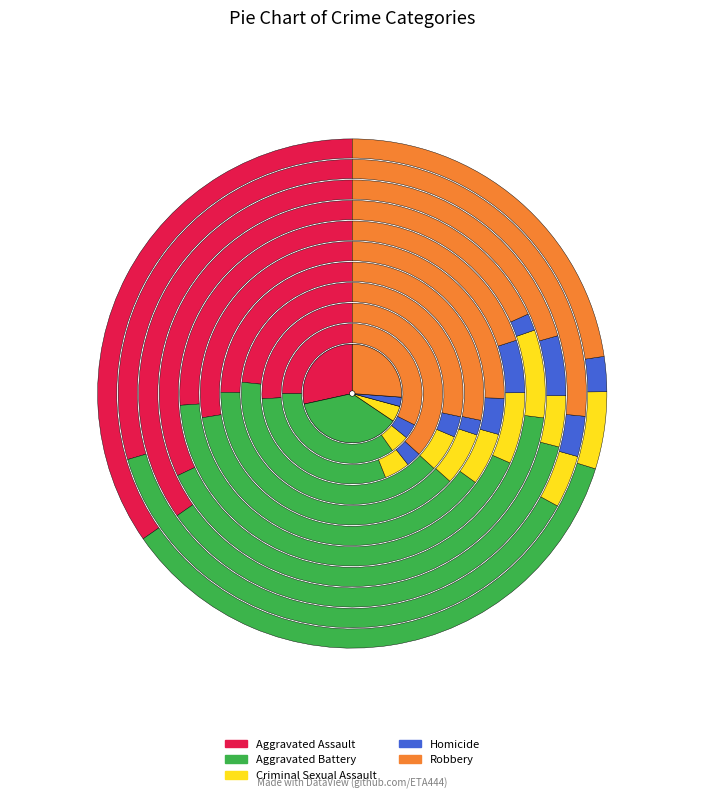

What is the spread (max minus min) of values at 2016?

164